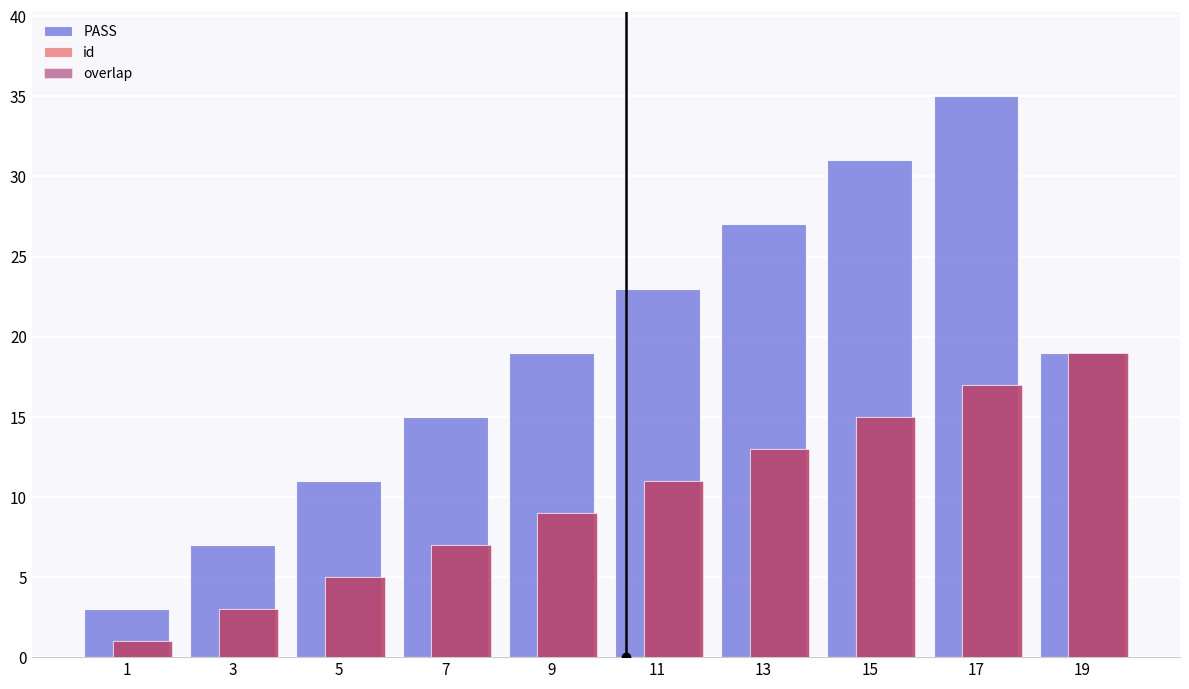

Reading left to right, list all the values displayed in this chart.

PASS: 1=3	3=7	5=11	7=15	9=19	11=23	13=27	15=31	17=35	19=19
id: 1=1	3=3	5=5	7=7	9=9	11=11	13=13	15=15	17=17	19=19
overlap: 1=1	3=3	5=5	7=7	9=9	11=11	13=13	15=15	17=17	19=19